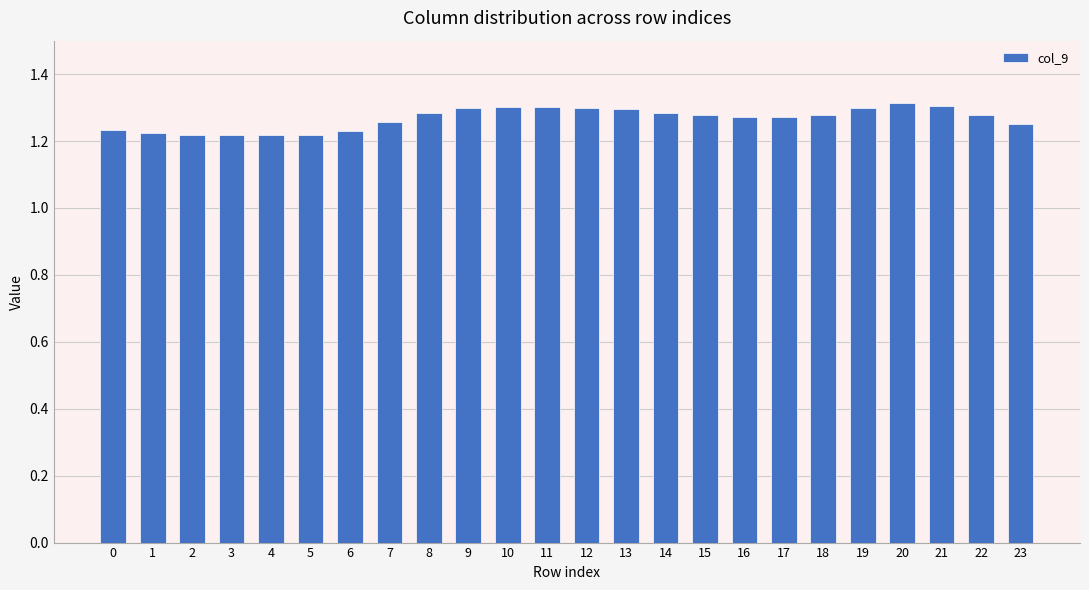

Count the values in the range 1 to 2.

24